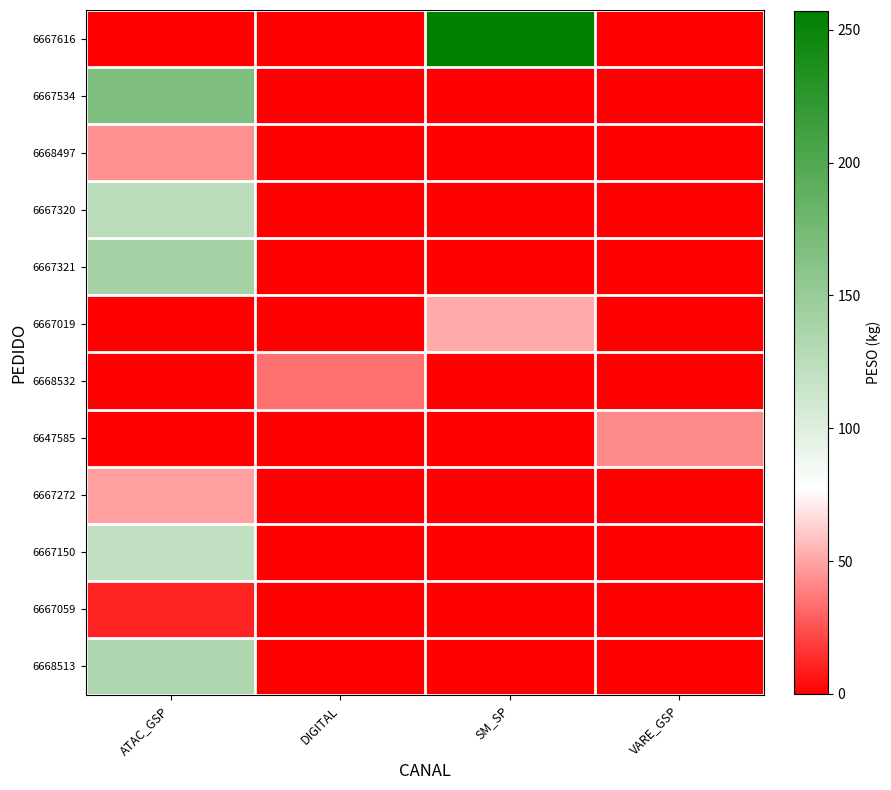

Reading left to right, extract all data points from this chart.

6667616: ATAC_GSP=0.0	DIGITAL=0.0	SM_SP=257.1	VARE_GSP=0.0
6667534: ATAC_GSP=167.9	DIGITAL=0.0	SM_SP=0.0	VARE_GSP=0.0
6668497: ATAC_GSP=43.8	DIGITAL=0.0	SM_SP=0.0	VARE_GSP=0.0
6667320: ATAC_GSP=125.8	DIGITAL=0.0	SM_SP=0.0	VARE_GSP=0.0
6667321: ATAC_GSP=140.8	DIGITAL=0.0	SM_SP=0.0	VARE_GSP=0.0
6667019: ATAC_GSP=0.0	DIGITAL=0.0	SM_SP=51.8	VARE_GSP=0.0
6668532: ATAC_GSP=0.0	DIGITAL=34.4	SM_SP=0.0	VARE_GSP=0.0
6647585: ATAC_GSP=0.0	DIGITAL=0.0	SM_SP=0.0	VARE_GSP=42.1
6667272: ATAC_GSP=48.4	DIGITAL=0.0	SM_SP=0.0	VARE_GSP=0.0
6667150: ATAC_GSP=120.3	DIGITAL=0.0	SM_SP=0.0	VARE_GSP=0.0
6667059: ATAC_GSP=11.2	DIGITAL=0.0	SM_SP=0.0	VARE_GSP=0.0
6668513: ATAC_GSP=133.2	DIGITAL=0.0	SM_SP=0.0	VARE_GSP=0.0